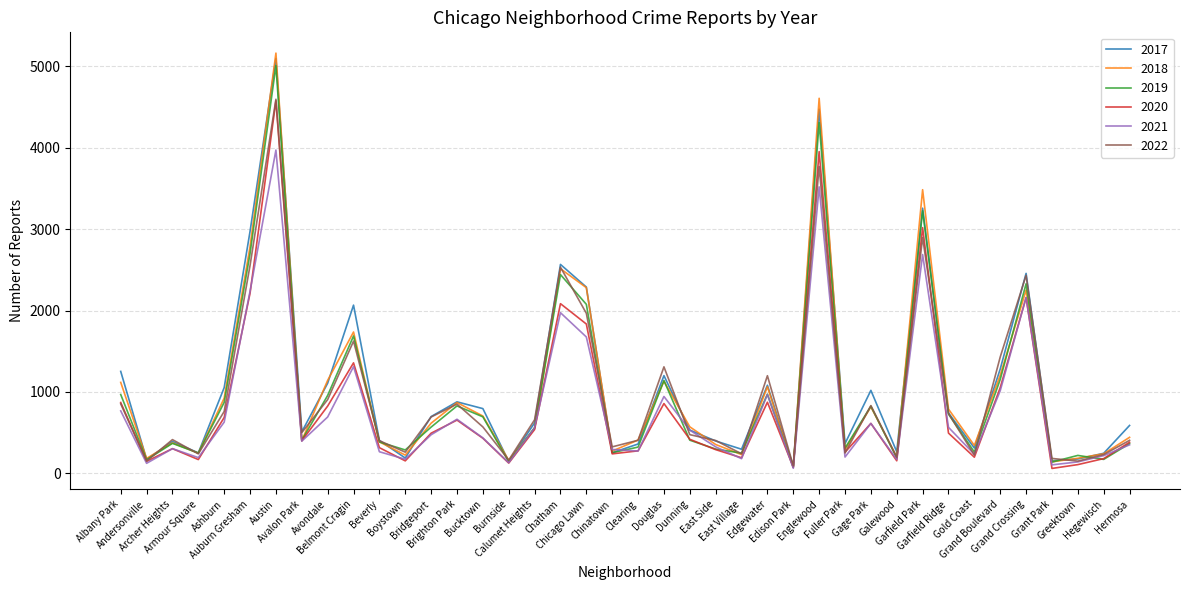

How many lines are shown in the chart?

6